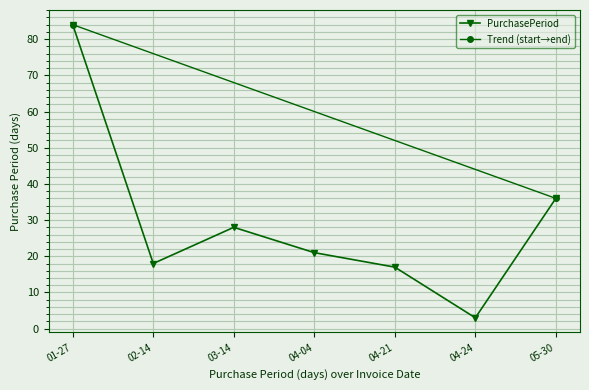

Where is PurchasePeriod nearest to the value 43?

05-30